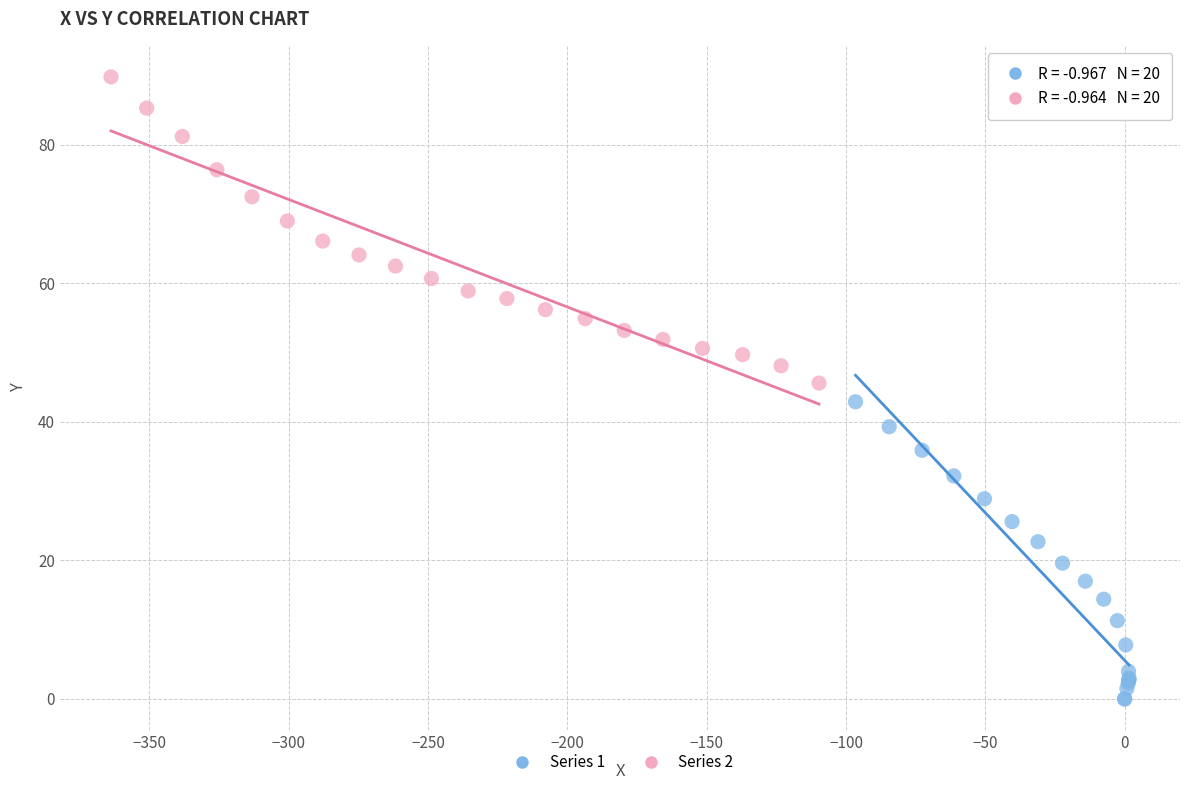

Which series contains the lowest Y value?

Series 1